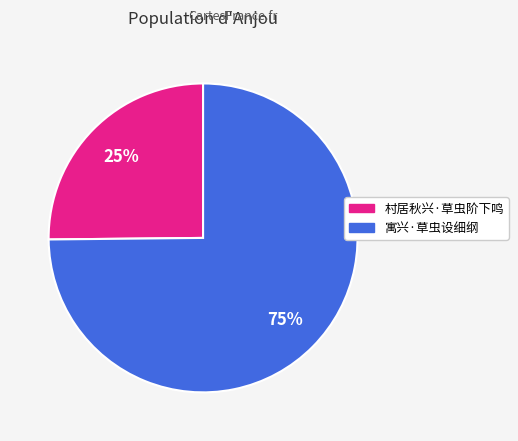

Do 村居秋兴·草虫阶下鸣 and 寓兴·草虫设细纲 together represent more than half of the pie?

Yes